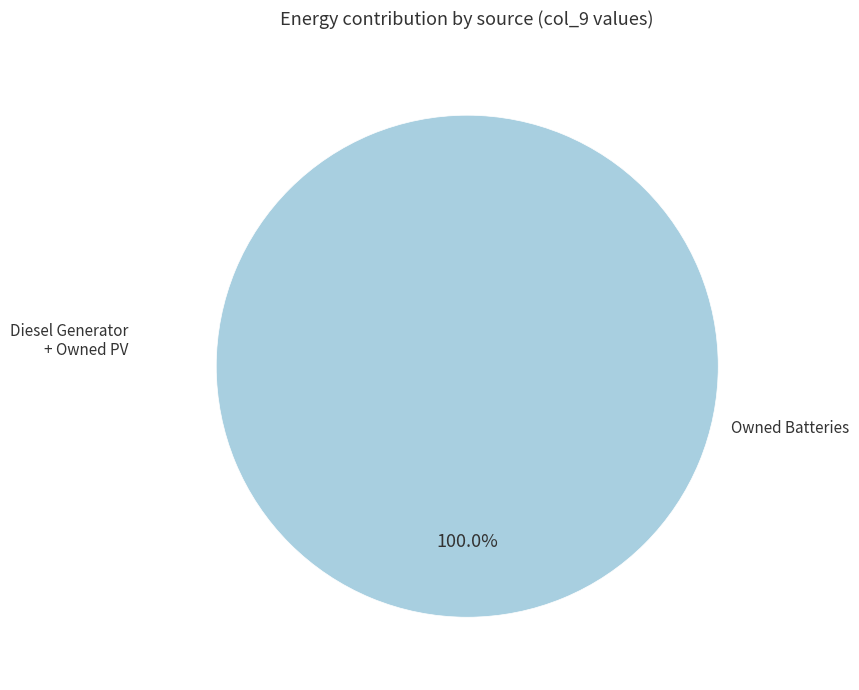

Does Diesel Generator represent more than half of the total?

No